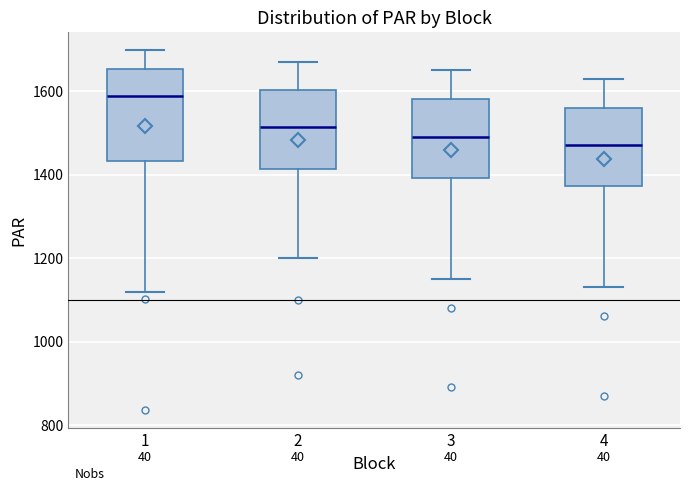

Which box is the tallest, from its lower edge to its upper edge?

1